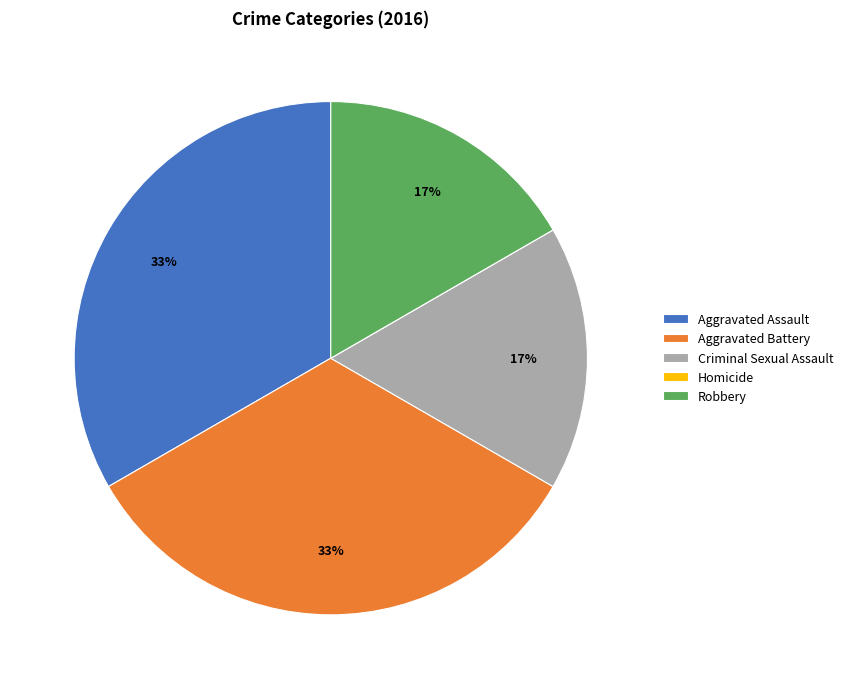

The Aggravated Assault slice represents 40% of the pie. True or false?

False